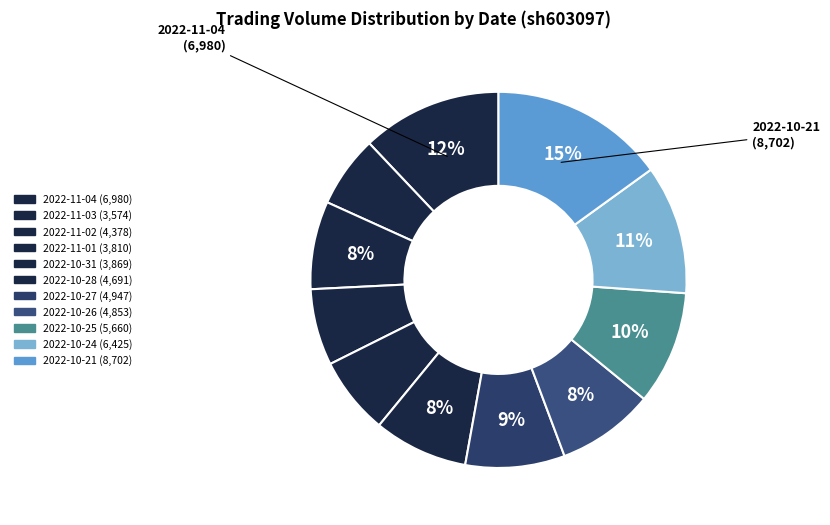

What percentage is the 2022-11-01 slice, to the nearest percent?

7%